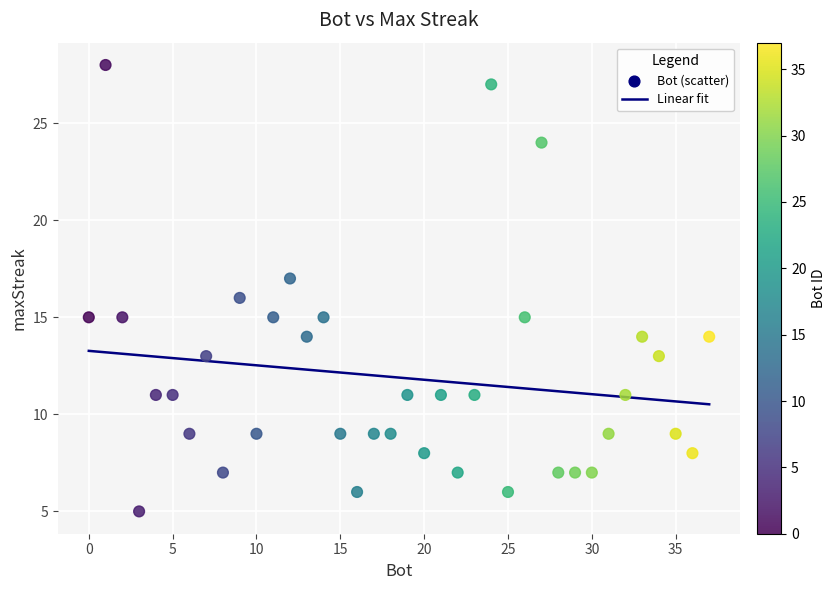

What is the range of X values (max minus min)?

37